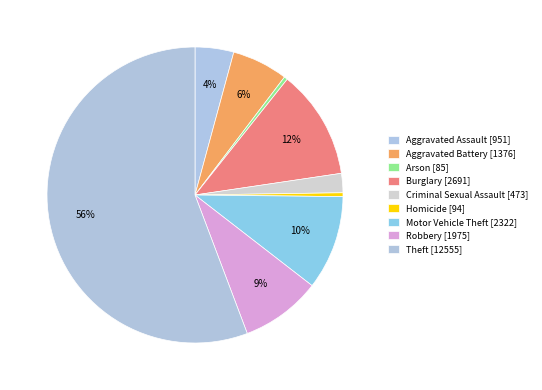

How many segments does this pie chart have?

9